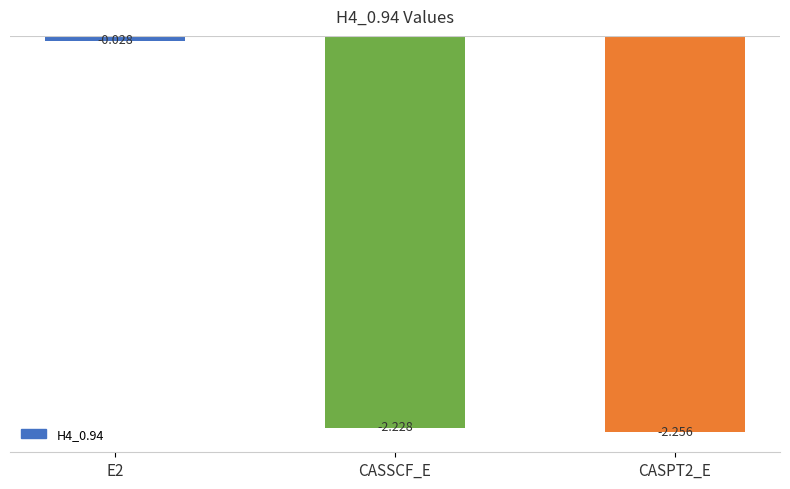

What is the label of the 2nd bar from the right?

CASSCF_E